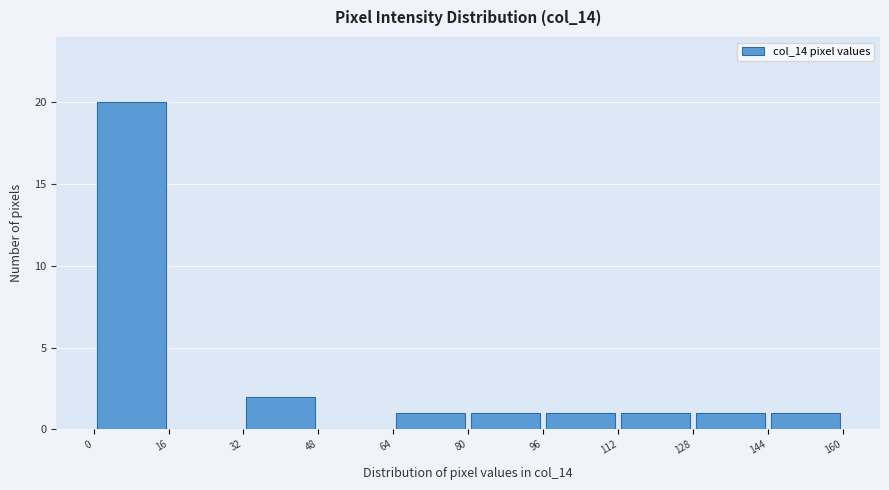

How tall is the bar that spans 64 to 80 on the x-axis? The values are not printed on the chart, so give them approximately, as read against the axis.

1